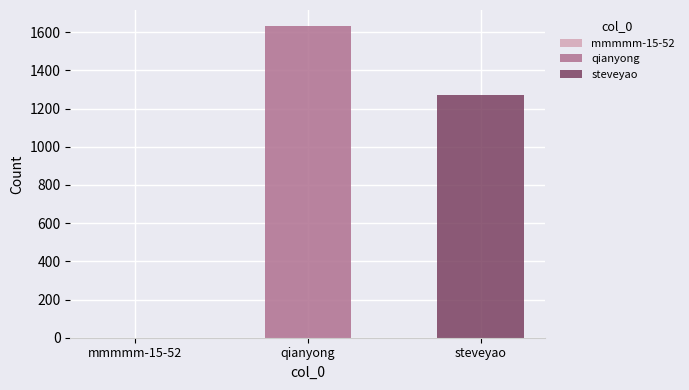

Rank the series by their average value, from lowest to highest.

steveyao, qianyong